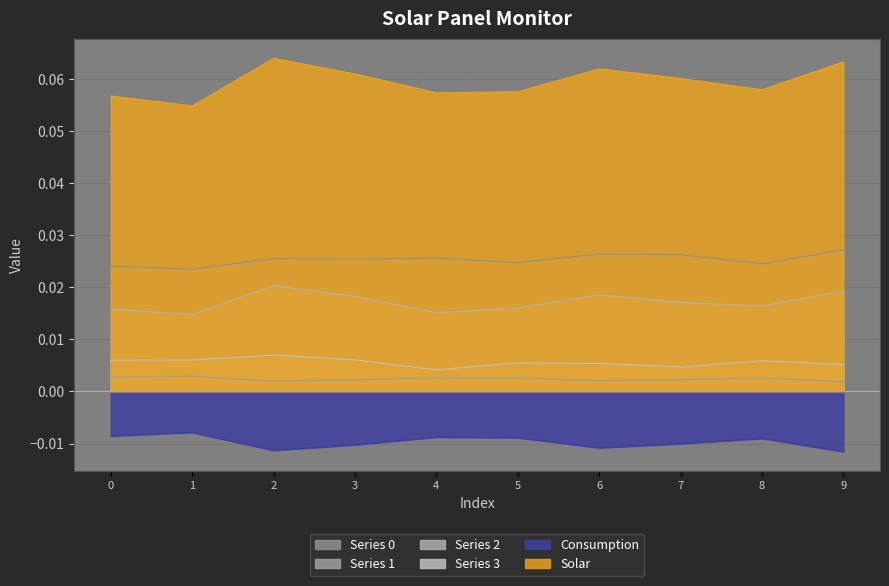

What is the total value across all series at 7?

0.1